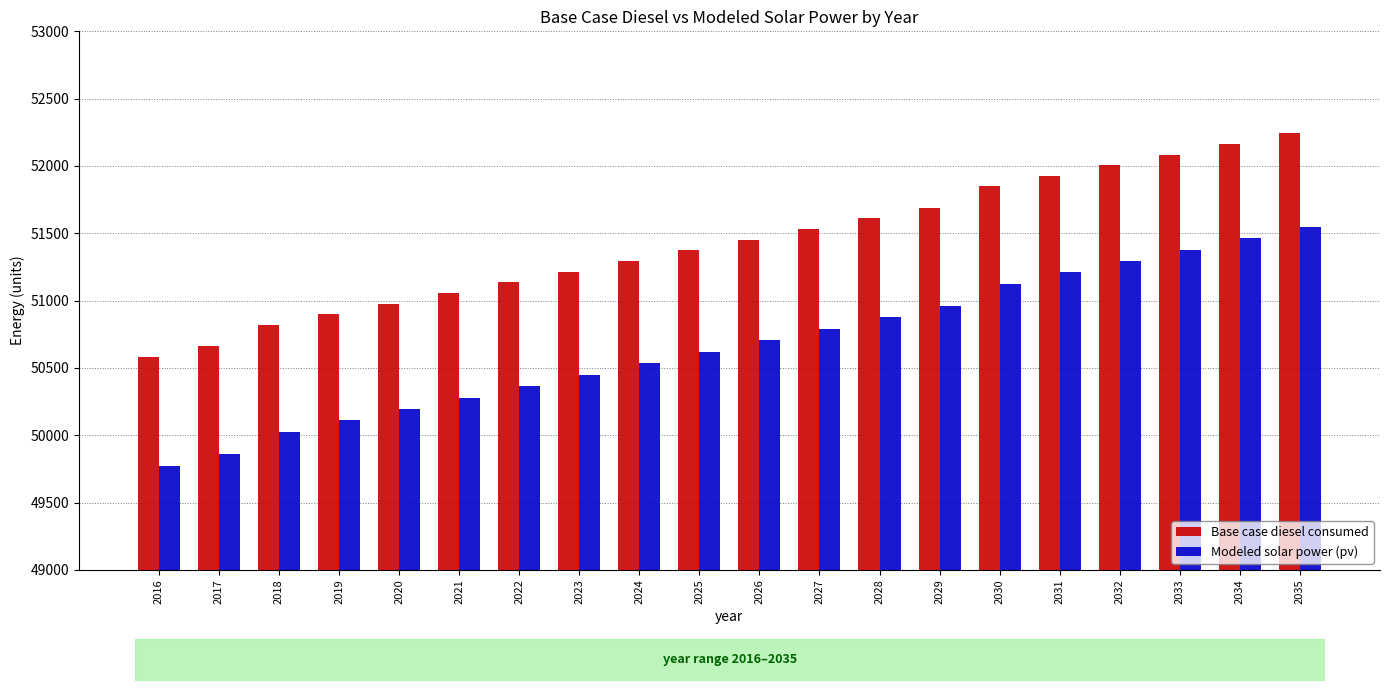

Reading left to right, extract all data points from this chart.

Base case diesel consumed: 2016=50583.0	2017=50662.0	2018=50820.1	2019=50899.1	2020=50978.1	2021=51057.2	2022=51136.2	2023=51215.2	2024=51294.3	2025=51373.3	2026=51452.4	2027=51531.4	2028=51610.4	2029=51689.5	2030=51847.5	2031=51926.6	2032=52005.6	2033=52084.6	2034=52163.7	2035=52242.7
Modeled solar power (pv): 2016=49774.1	2017=49859.6	2018=50024.1	2019=50109.5	2020=50194.8	2021=50280.1	2022=50365.4	2023=50450.6	2024=50535.7	2025=50620.8	2026=50705.9	2027=50790.9	2028=50875.9	2029=50960.8	2030=51124.7	2031=51209.5	2032=51294.3	2033=51379.0	2034=51463.7	2035=51548.3